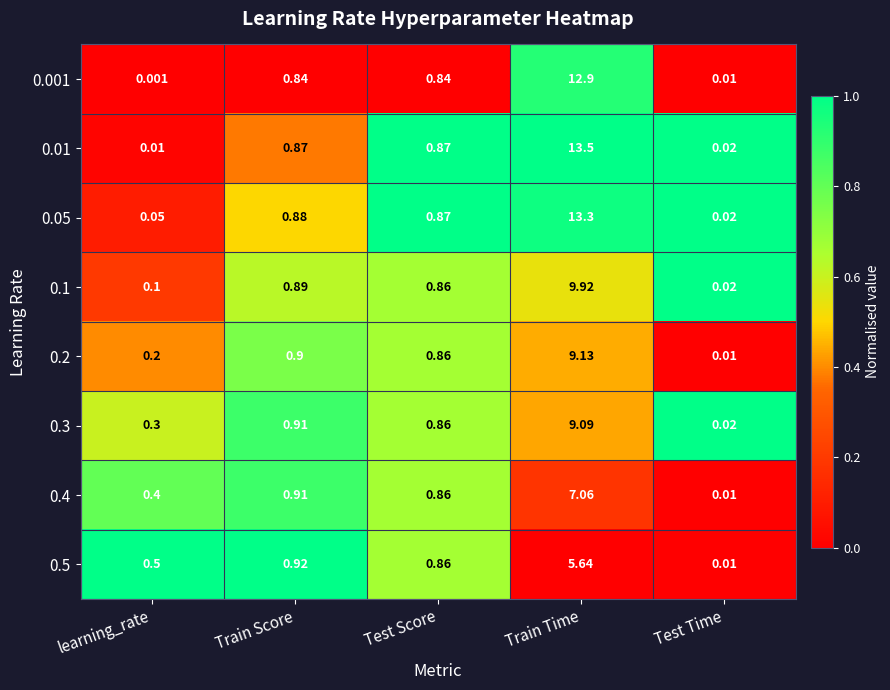

What is the total value across all series at learning_rate?

1.6